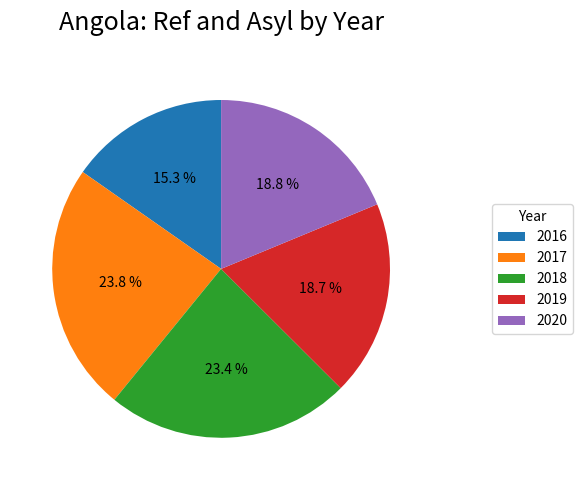

True or false: 2017 accounts for 24% of the total.

True